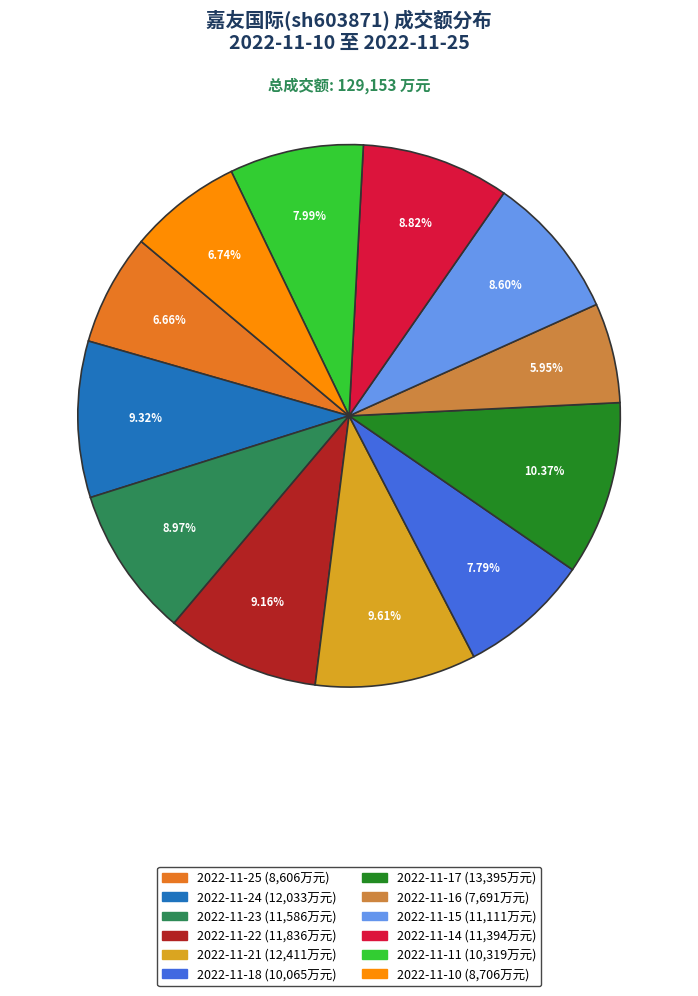

Does 2022-11-22 represent more than half of the total?

No